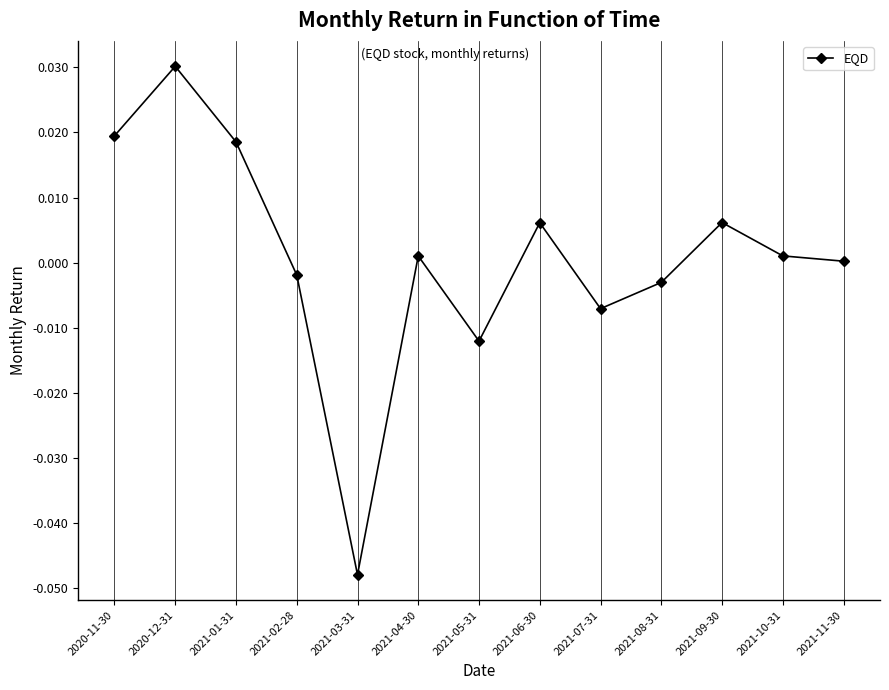

Where does the data first go above 0?

2020-11-30